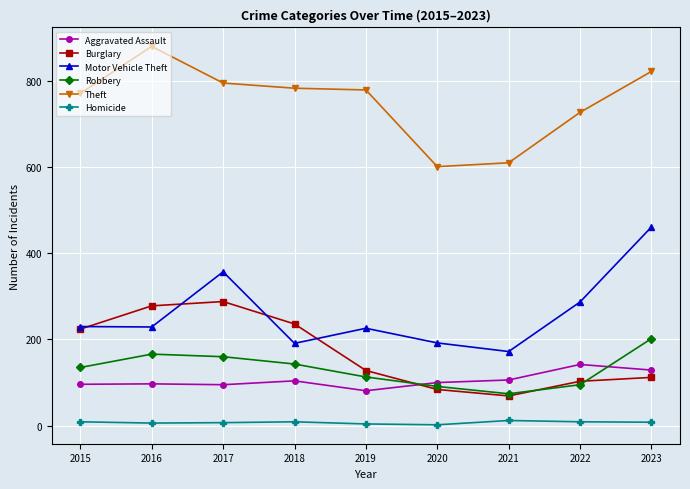

How many lines are shown in the chart?

6